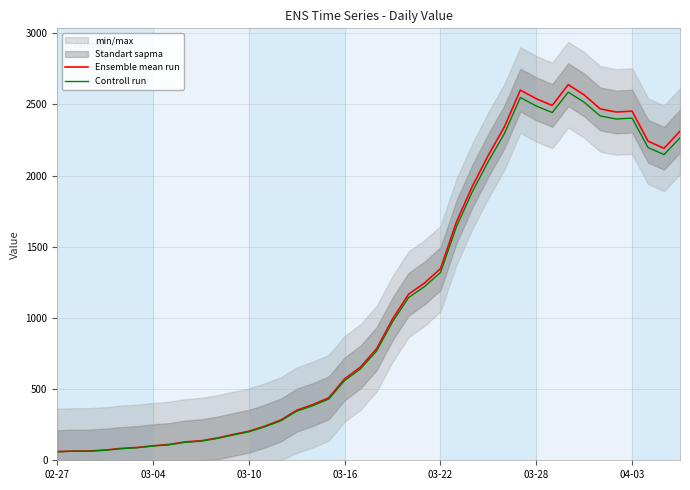

What is the value of the Controll run point at the 25th from the left?

1319.1